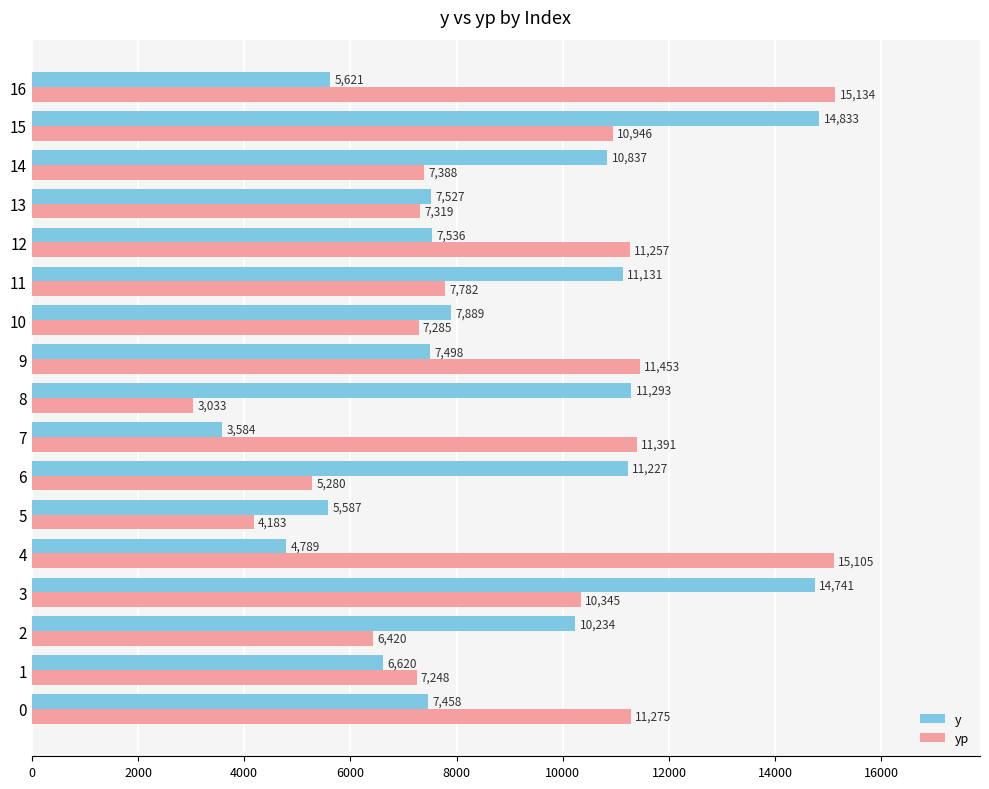

Which series has the widest spread of values?

yp